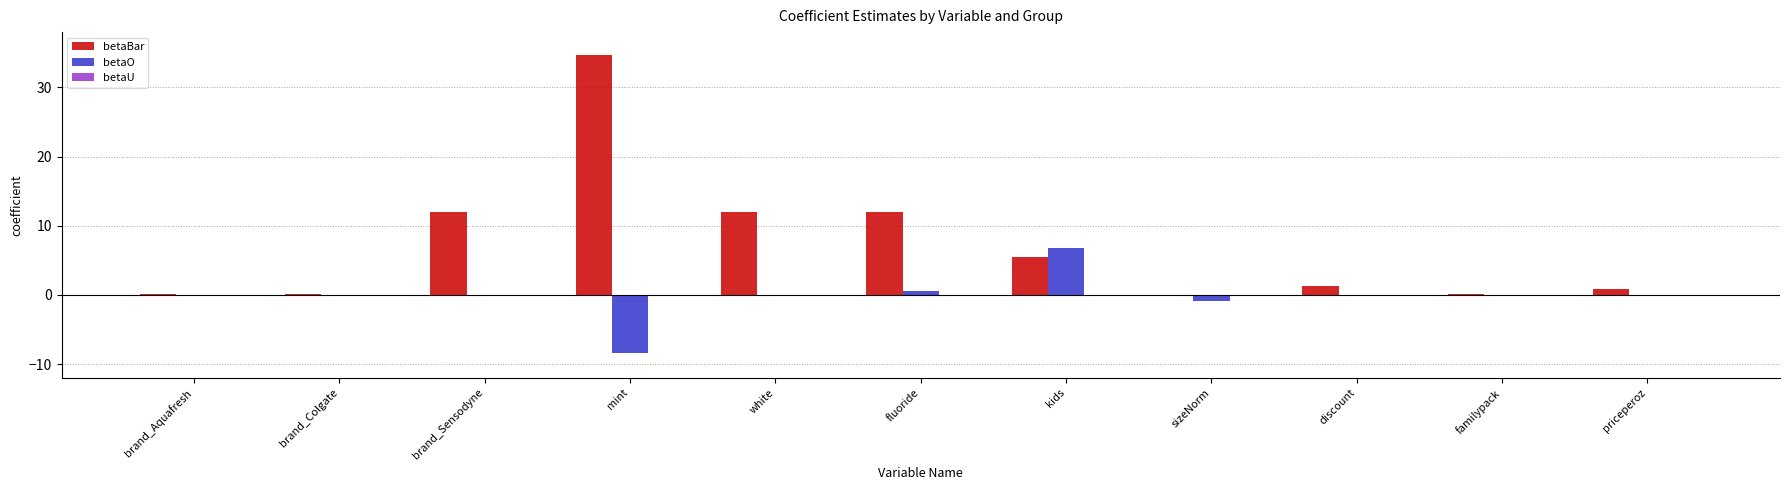

How many distinct data groups are displayed?

3